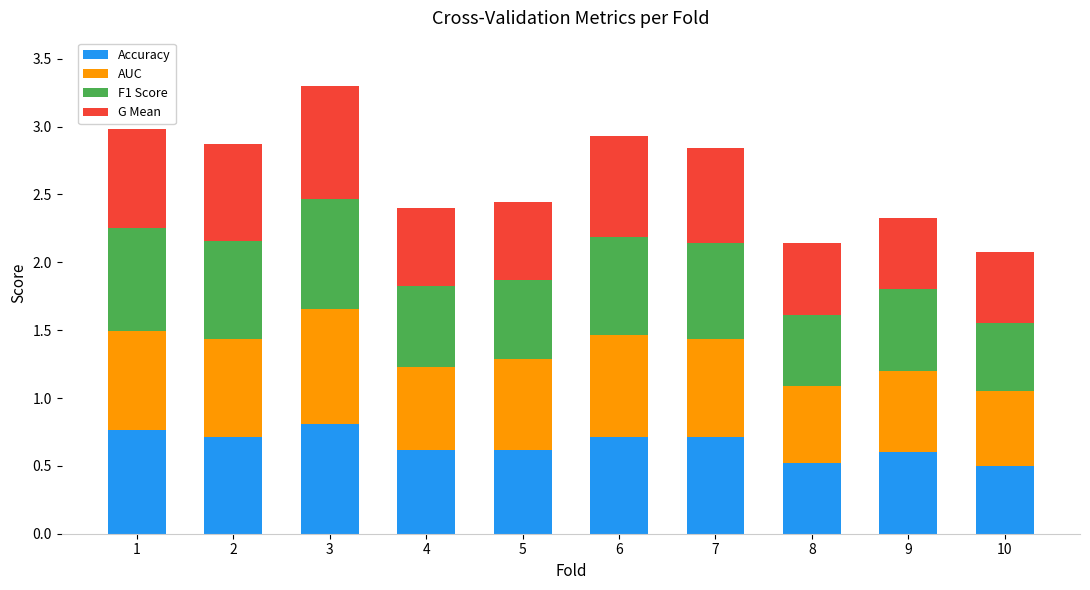

What is the total value across all series at 9?

2.3